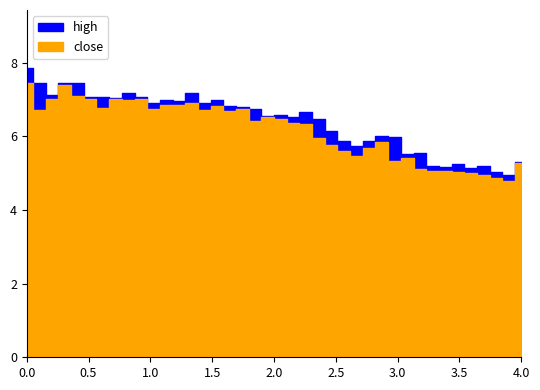

The high series shows 2.5 at 2025-02-25. True or false?

False